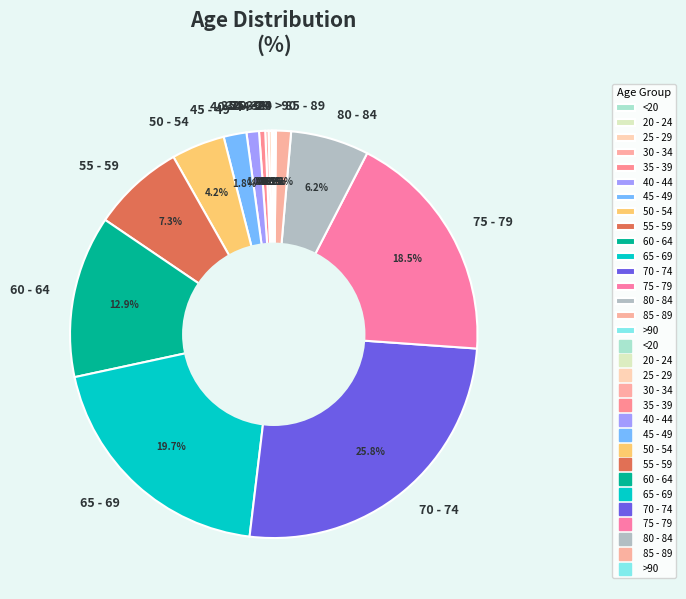

Which category has the biggest portion of the pie?

70 - 74